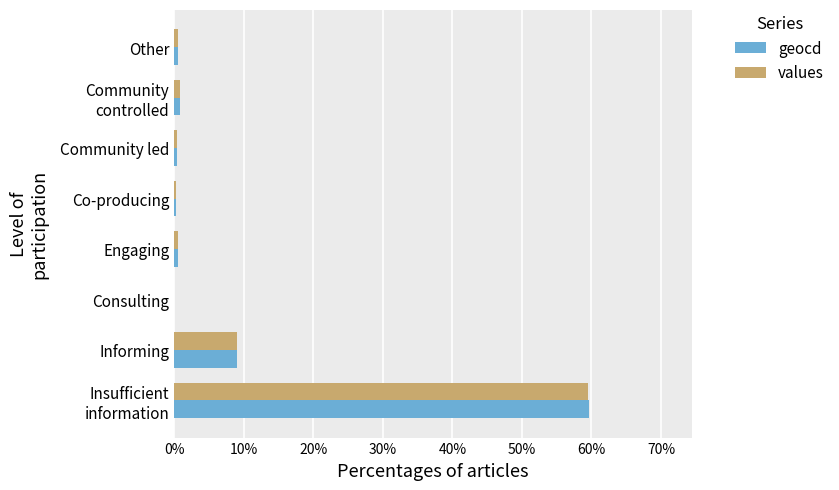

What is the maximum value for values?

59.5